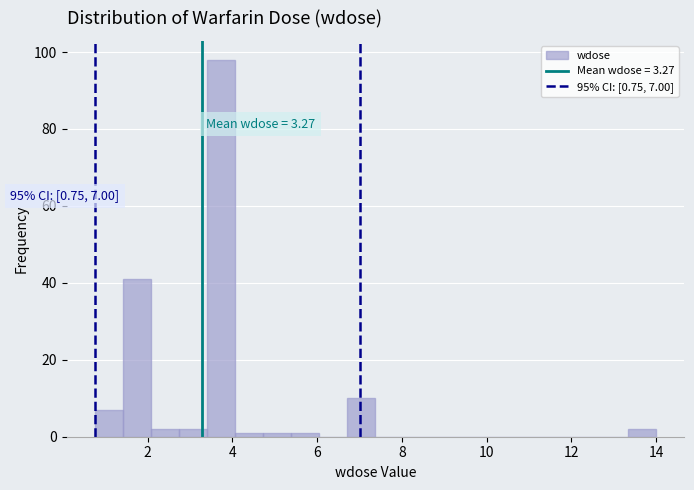

Around what value on the x-axis is the tallest bar? Give the approximate position of its centre, as read against the axis.

3.8